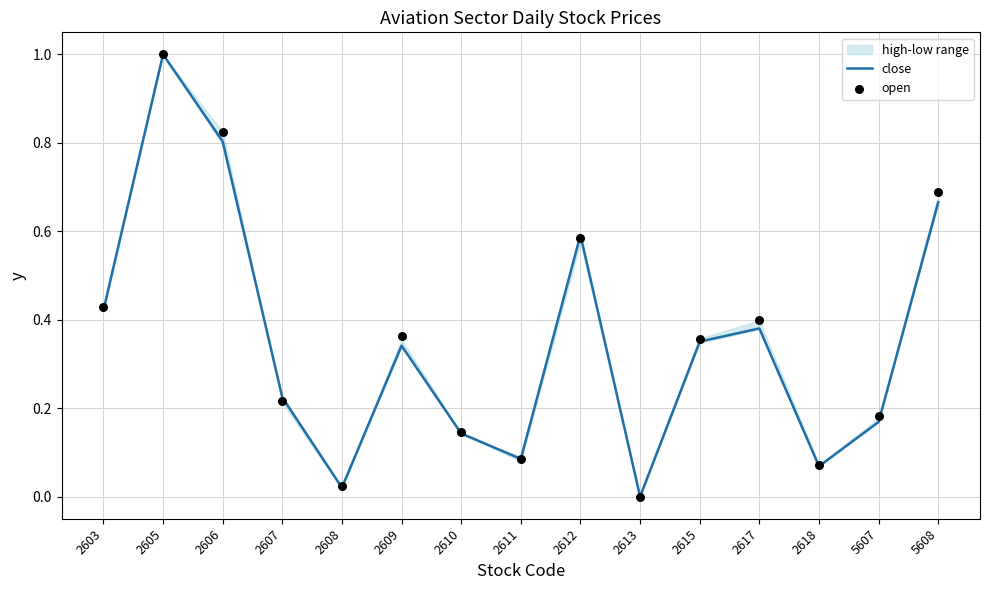

At how many categories does at least one series exceed 0?

14